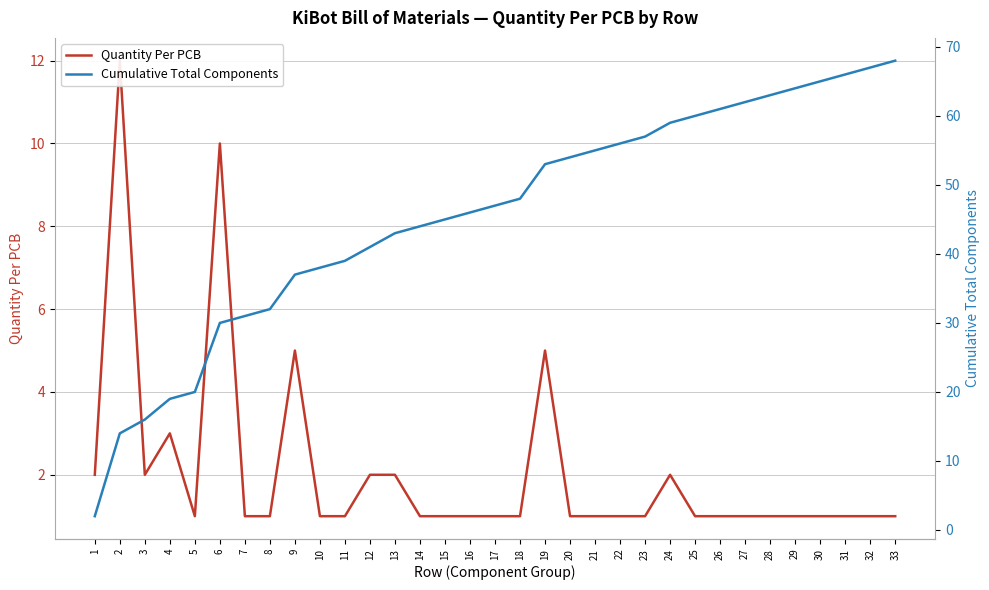

What are all the series names shown in the legend?

Quantity Per PCB, Cumulative Total Components